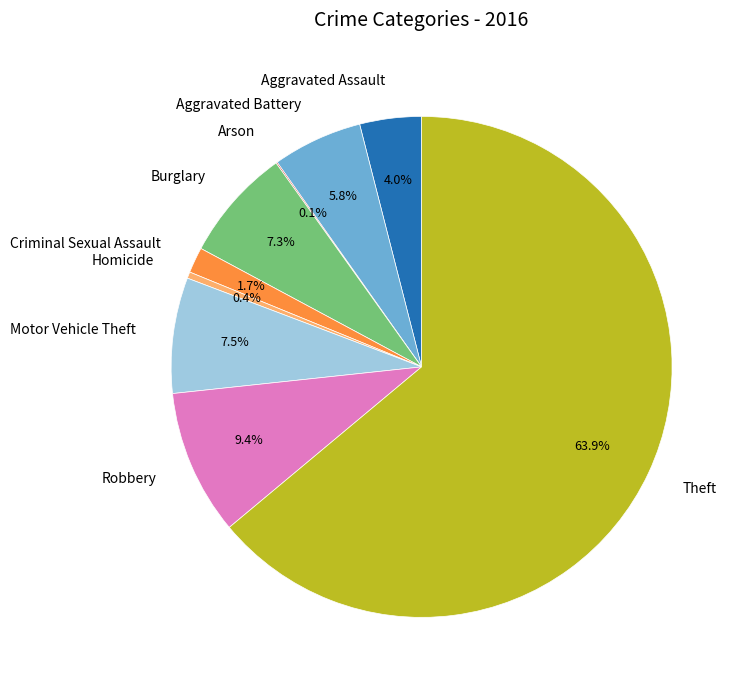

Is it true that Aggravated Assault is 4% of the pie?

True